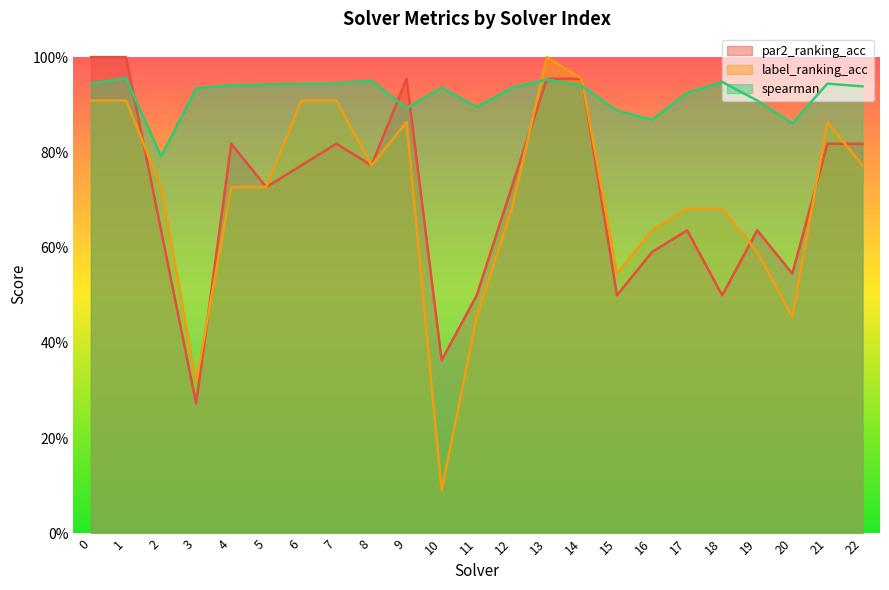

How many lines are shown in the chart?

3